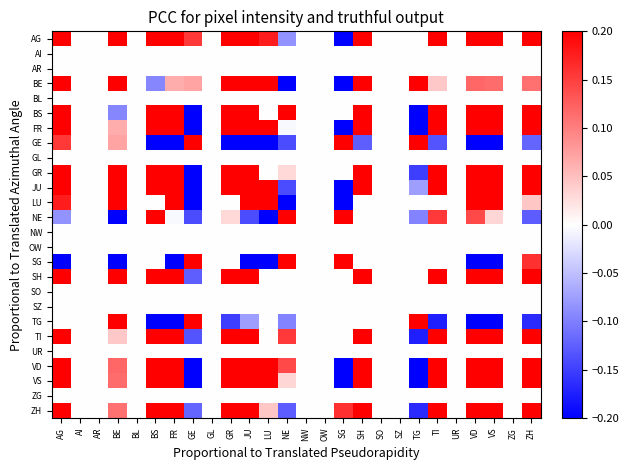

Reading left to right, extract all data points from this chart.

AG: AG=1.0	AI=0.0	AR=0.0	BE=0.5	BL=0.0	BS=0.5	FR=0.6	GE=0.2	GL=0.0	GR=0.5	JU=0.5	LU=0.2	NE=-0.1	NW=0.0	OW=0.0	SG=-0.3	SH=0.5	SO=0.0	SZ=0.0	TG=0.0	TI=0.6	UR=0.0	VD=0.7	VS=0.6	ZG=0.0	ZH=0.4
AI: AG=0.0	AI=0.0	AR=0.0	BE=0.0	BL=0.0	BS=0.0	FR=0.0	GE=0.0	GL=0.0	GR=0.0	JU=0.0	LU=0.0	NE=0.0	NW=0.0	OW=0.0	SG=0.0	SH=0.0	SO=0.0	SZ=0.0	TG=0.0	TI=0.0	UR=0.0	VD=0.0	VS=0.0	ZG=0.0	ZH=0.0
AR: AG=0.0	AI=0.0	AR=0.0	BE=0.0	BL=0.0	BS=0.0	FR=0.0	GE=0.0	GL=0.0	GR=0.0	JU=0.0	LU=0.0	NE=0.0	NW=0.0	OW=0.0	SG=0.0	SH=0.0	SO=0.0	SZ=0.0	TG=0.0	TI=0.0	UR=0.0	VD=0.0	VS=0.0	ZG=0.0	ZH=0.0
BE: AG=0.5	AI=0.0	AR=0.0	BE=1.0	BL=0.0	BS=-0.1	FR=0.1	GE=0.1	GL=0.0	GR=0.2	JU=0.7	LU=0.8	NE=-0.2	NW=0.0	OW=0.0	SG=-0.5	SH=0.5	SO=0.0	SZ=0.0	TG=0.5	TI=0.0	UR=0.0	VD=0.1	VS=0.1	ZG=0.0	ZH=0.1
BL: AG=0.0	AI=0.0	AR=0.0	BE=0.0	BL=0.0	BS=0.0	FR=0.0	GE=0.0	GL=0.0	GR=0.0	JU=0.0	LU=0.0	NE=0.0	NW=0.0	OW=0.0	SG=0.0	SH=0.0	SO=0.0	SZ=0.0	TG=0.0	TI=0.0	UR=0.0	VD=0.0	VS=0.0	ZG=0.0	ZH=0.0
BS: AG=0.5	AI=0.0	AR=0.0	BE=-0.1	BL=0.0	BS=1.0	FR=0.9	GE=-0.5	GL=0.0	GR=0.7	JU=0.4	LU=0.0	NE=0.3	NW=0.0	OW=0.0	SG=0.0	SH=0.7	SO=0.0	SZ=0.0	TG=-0.3	TI=0.8	UR=0.0	VD=0.9	VS=0.8	ZG=0.0	ZH=0.5
FR: AG=0.6	AI=0.0	AR=0.0	BE=0.1	BL=0.0	BS=0.9	FR=1.0	GE=-0.4	GL=0.0	GR=0.8	JU=0.5	LU=0.5	NE=-0.0	NW=0.0	OW=0.0	SG=-0.6	SH=0.8	SO=0.0	SZ=0.0	TG=-0.3	TI=0.8	UR=0.0	VD=0.9	VS=0.8	ZG=0.0	ZH=0.7
GE: AG=0.2	AI=0.0	AR=0.0	BE=0.1	BL=0.0	BS=-0.5	FR=-0.4	GE=1.0	GL=0.0	GR=-0.2	JU=-0.4	LU=-0.8	NE=-0.1	NW=0.0	OW=0.0	SG=0.5	SH=-0.1	SO=0.0	SZ=0.0	TG=0.4	TI=-0.1	UR=0.0	VD=-0.4	VS=-0.4	ZG=0.0	ZH=-0.1
GL: AG=0.0	AI=0.0	AR=0.0	BE=0.0	BL=0.0	BS=0.0	FR=0.0	GE=0.0	GL=0.0	GR=0.0	JU=0.0	LU=0.0	NE=0.0	NW=0.0	OW=0.0	SG=0.0	SH=0.0	SO=0.0	SZ=0.0	TG=0.0	TI=0.0	UR=0.0	VD=0.0	VS=0.0	ZG=0.0	ZH=0.0
GR: AG=0.5	AI=0.0	AR=0.0	BE=0.2	BL=0.0	BS=0.7	FR=0.8	GE=-0.2	GL=0.0	GR=1.0	JU=0.5	LU=0.0	NE=0.0	NW=0.0	OW=0.0	SG=0.0	SH=1.0	SO=0.0	SZ=0.0	TG=-0.2	TI=0.6	UR=0.0	VD=0.9	VS=0.7	ZG=0.0	ZH=0.8
JU: AG=0.5	AI=0.0	AR=0.0	BE=0.7	BL=0.0	BS=0.4	FR=0.5	GE=-0.4	GL=0.0	GR=0.5	JU=1.0	LU=0.8	NE=-0.1	NW=0.0	OW=0.0	SG=-0.5	SH=0.5	SO=0.0	SZ=0.0	TG=-0.1	TI=0.3	UR=0.0	VD=0.6	VS=0.5	ZG=0.0	ZH=0.4
LU: AG=0.2	AI=0.0	AR=0.0	BE=0.8	BL=0.0	BS=0.0	FR=0.5	GE=-0.8	GL=0.0	GR=0.0	JU=0.8	LU=1.0	NE=-0.5	NW=0.0	OW=0.0	SG=-0.6	SH=0.0	SO=0.0	SZ=0.0	TG=0.0	TI=0.0	UR=0.0	VD=0.8	VS=0.9	ZG=0.0	ZH=0.0
NE: AG=-0.1	AI=0.0	AR=0.0	BE=-0.2	BL=0.0	BS=0.3	FR=-0.0	GE=-0.1	GL=0.0	GR=0.0	JU=-0.1	LU=-0.5	NE=1.0	NW=0.0	OW=0.0	SG=0.6	SH=0.0	SO=0.0	SZ=0.0	TG=-0.1	TI=0.2	UR=0.0	VD=0.1	VS=0.0	ZG=0.0	ZH=-0.1
NW: AG=0.0	AI=0.0	AR=0.0	BE=0.0	BL=0.0	BS=0.0	FR=0.0	GE=0.0	GL=0.0	GR=0.0	JU=0.0	LU=0.0	NE=0.0	NW=0.0	OW=0.0	SG=0.0	SH=0.0	SO=0.0	SZ=0.0	TG=0.0	TI=0.0	UR=0.0	VD=0.0	VS=0.0	ZG=0.0	ZH=0.0
OW: AG=0.0	AI=0.0	AR=0.0	BE=0.0	BL=0.0	BS=0.0	FR=0.0	GE=0.0	GL=0.0	GR=0.0	JU=0.0	LU=0.0	NE=0.0	NW=0.0	OW=0.0	SG=0.0	SH=0.0	SO=0.0	SZ=0.0	TG=0.0	TI=0.0	UR=0.0	VD=0.0	VS=0.0	ZG=0.0	ZH=0.0
SG: AG=-0.3	AI=0.0	AR=0.0	BE=-0.5	BL=0.0	BS=0.0	FR=-0.6	GE=0.5	GL=0.0	GR=0.0	JU=-0.5	LU=-0.6	NE=0.6	NW=0.0	OW=0.0	SG=1.0	SH=0.0	SO=0.0	SZ=0.0	TG=0.0	TI=0.0	UR=0.0	VD=-0.5	VS=-0.3	ZG=0.0	ZH=0.2
SH: AG=0.5	AI=0.0	AR=0.0	BE=0.5	BL=0.0	BS=0.7	FR=0.8	GE=-0.1	GL=0.0	GR=1.0	JU=0.5	LU=0.0	NE=0.0	NW=0.0	OW=0.0	SG=0.0	SH=1.0	SO=0.0	SZ=0.0	TG=0.0	TI=0.6	UR=0.0	VD=0.9	VS=0.6	ZG=0.0	ZH=0.8
SO: AG=0.0	AI=0.0	AR=0.0	BE=0.0	BL=0.0	BS=0.0	FR=0.0	GE=0.0	GL=0.0	GR=0.0	JU=0.0	LU=0.0	NE=0.0	NW=0.0	OW=0.0	SG=0.0	SH=0.0	SO=0.0	SZ=0.0	TG=0.0	TI=0.0	UR=0.0	VD=0.0	VS=0.0	ZG=0.0	ZH=0.0
SZ: AG=0.0	AI=0.0	AR=0.0	BE=0.0	BL=0.0	BS=0.0	FR=0.0	GE=0.0	GL=0.0	GR=0.0	JU=0.0	LU=0.0	NE=0.0	NW=0.0	OW=0.0	SG=0.0	SH=0.0	SO=0.0	SZ=0.0	TG=0.0	TI=0.0	UR=0.0	VD=0.0	VS=0.0	ZG=0.0	ZH=0.0
TG: AG=0.0	AI=0.0	AR=0.0	BE=0.5	BL=0.0	BS=-0.3	FR=-0.3	GE=0.4	GL=0.0	GR=-0.2	JU=-0.1	LU=0.0	NE=-0.1	NW=0.0	OW=0.0	SG=0.0	SH=0.0	SO=0.0	SZ=0.0	TG=1.0	TI=-0.2	UR=0.0	VD=-0.3	VS=-0.3	ZG=0.0	ZH=-0.2
TI: AG=0.6	AI=0.0	AR=0.0	BE=0.0	BL=0.0	BS=0.8	FR=0.8	GE=-0.1	GL=0.0	GR=0.6	JU=0.3	LU=0.0	NE=0.2	NW=0.0	OW=0.0	SG=0.0	SH=0.6	SO=0.0	SZ=0.0	TG=-0.2	TI=1.0	UR=0.0	VD=0.8	VS=0.7	ZG=0.0	ZH=0.5
UR: AG=0.0	AI=0.0	AR=0.0	BE=0.0	BL=0.0	BS=0.0	FR=0.0	GE=0.0	GL=0.0	GR=0.0	JU=0.0	LU=0.0	NE=0.0	NW=0.0	OW=0.0	SG=0.0	SH=0.0	SO=0.0	SZ=0.0	TG=0.0	TI=0.0	UR=0.0	VD=0.0	VS=0.0	ZG=0.0	ZH=0.0
VD: AG=0.7	AI=0.0	AR=0.0	BE=0.1	BL=0.0	BS=0.9	FR=0.9	GE=-0.4	GL=0.0	GR=0.9	JU=0.6	LU=0.8	NE=0.1	NW=0.0	OW=0.0	SG=-0.5	SH=0.9	SO=0.0	SZ=0.0	TG=-0.3	TI=0.8	UR=0.0	VD=1.0	VS=0.8	ZG=0.0	ZH=0.7
VS: AG=0.6	AI=0.0	AR=0.0	BE=0.1	BL=0.0	BS=0.8	FR=0.8	GE=-0.4	GL=0.0	GR=0.7	JU=0.5	LU=0.9	NE=0.0	NW=0.0	OW=0.0	SG=-0.3	SH=0.6	SO=0.0	SZ=0.0	TG=-0.3	TI=0.7	UR=0.0	VD=0.8	VS=1.0	ZG=0.0	ZH=0.5
ZG: AG=0.0	AI=0.0	AR=0.0	BE=0.0	BL=0.0	BS=0.0	FR=0.0	GE=0.0	GL=0.0	GR=0.0	JU=0.0	LU=0.0	NE=0.0	NW=0.0	OW=0.0	SG=0.0	SH=0.0	SO=0.0	SZ=0.0	TG=0.0	TI=0.0	UR=0.0	VD=0.0	VS=0.0	ZG=0.0	ZH=0.0
ZH: AG=0.4	AI=0.0	AR=0.0	BE=0.1	BL=0.0	BS=0.5	FR=0.7	GE=-0.1	GL=0.0	GR=0.8	JU=0.4	LU=0.0	NE=-0.1	NW=0.0	OW=0.0	SG=0.2	SH=0.8	SO=0.0	SZ=0.0	TG=-0.2	TI=0.5	UR=0.0	VD=0.7	VS=0.5	ZG=0.0	ZH=1.0